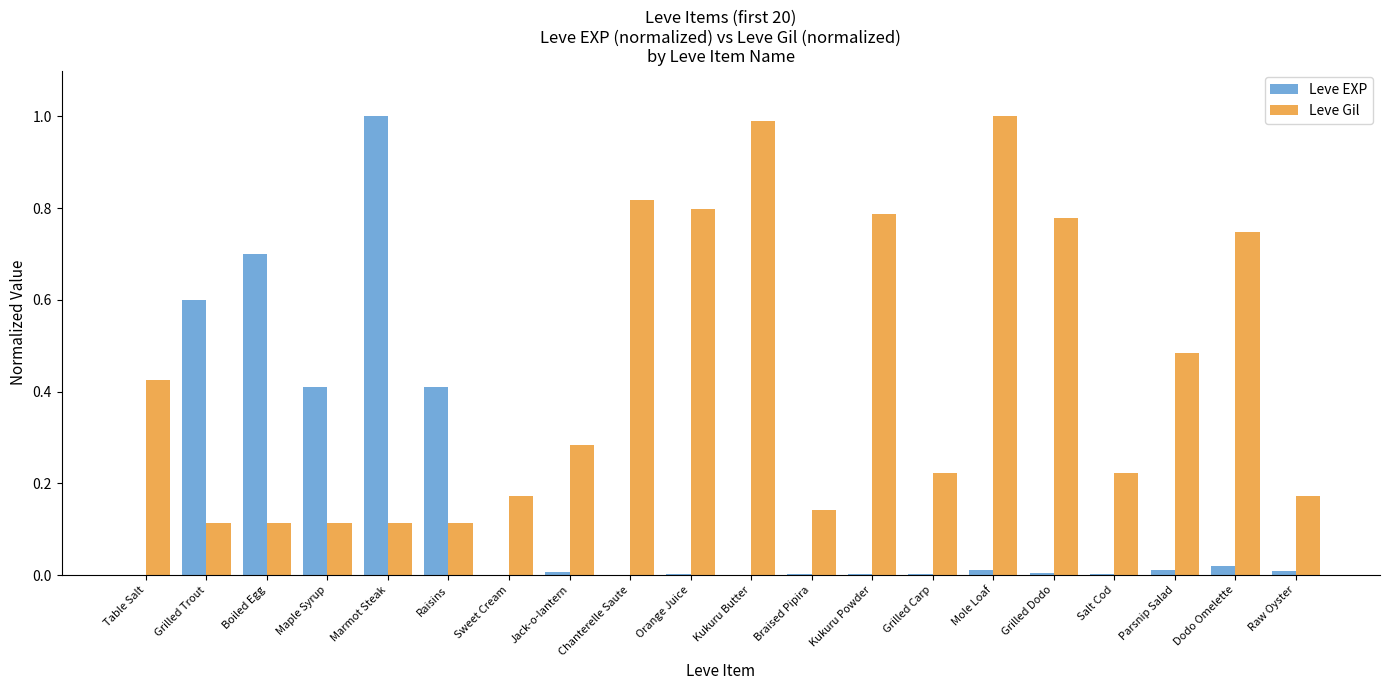

What is the maximum value shown in the chart?

1.0